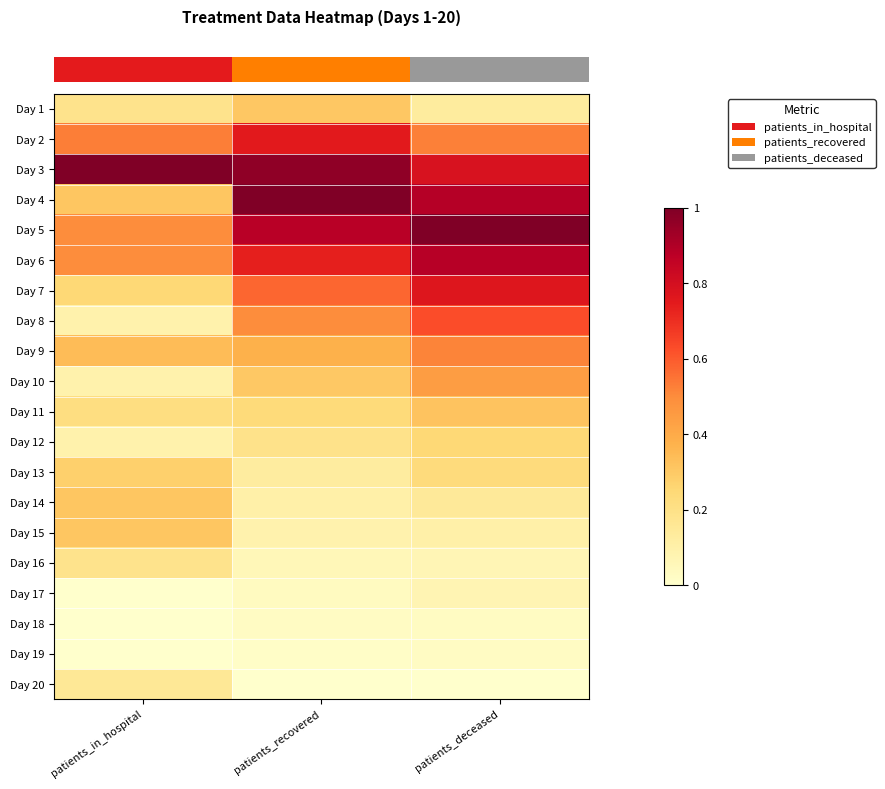

Reading left to right, what are all the values shown in this chart?

row_0: 0.2	0.3	0.1
row_1: 0.5	0.8	0.5
row_2: 1.0	1.0	0.8
row_3: 0.3	1.0	0.9
row_4: 0.5	0.9	1.0
row_5: 0.5	0.7	0.9
row_6: 0.2	0.6	0.8
row_7: 0.1	0.5	0.6
row_8: 0.3	0.4	0.5
row_9: 0.1	0.3	0.4
row_10: 0.2	0.2	0.3
row_11: 0.1	0.2	0.2
row_12: 0.3	0.1	0.2
row_13: 0.3	0.1	0.1
row_14: 0.3	0.1	0.1
row_15: 0.2	0.1	0.1
row_16: 0.0	0.0	0.1
row_17: 0.0	0.0	0.0
row_18: 0.0	0.0	0.0
row_19: 0.2	0.0	0.0